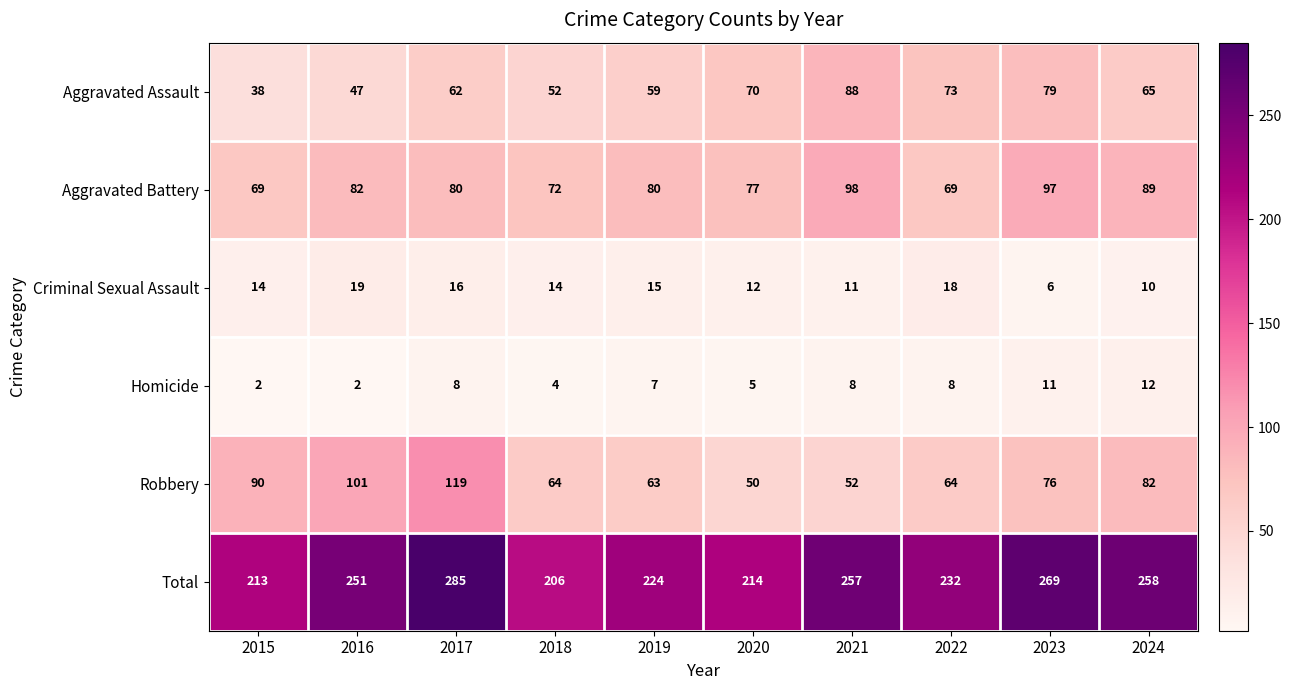

Count the Homicide values in the range 4 to 8.

6